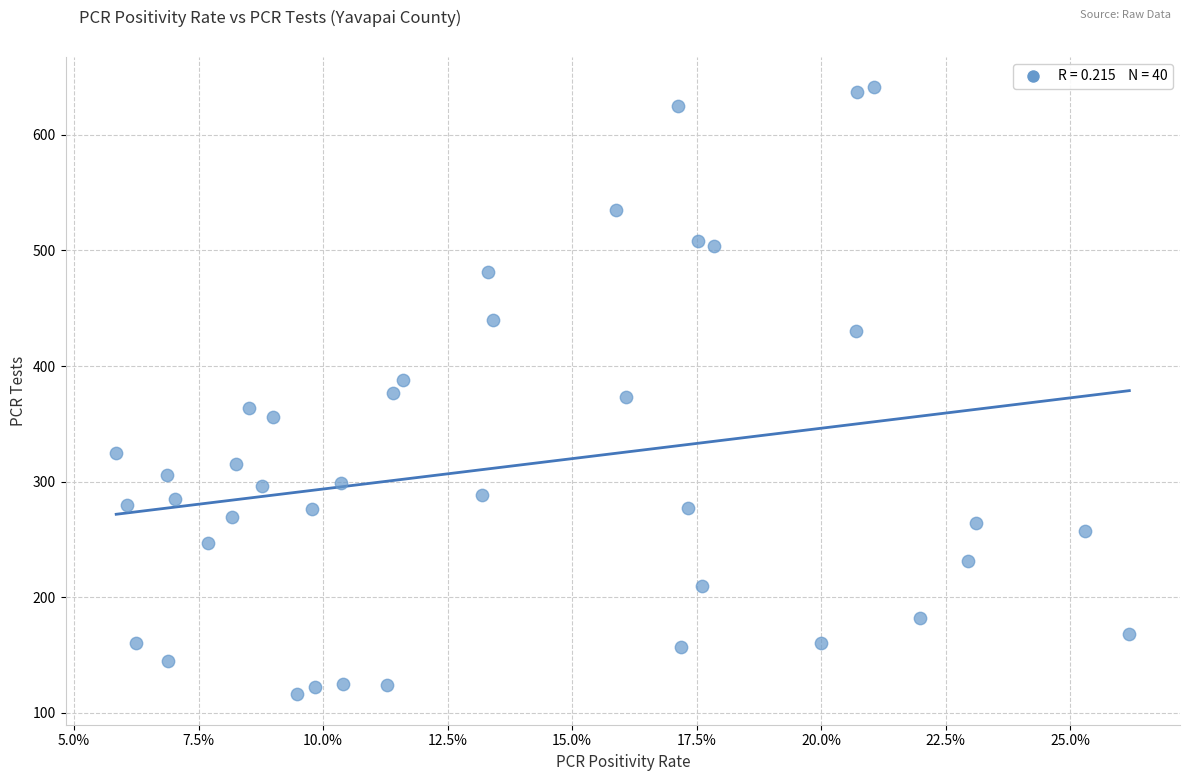

What is the range of Y values (max minus min)?

525